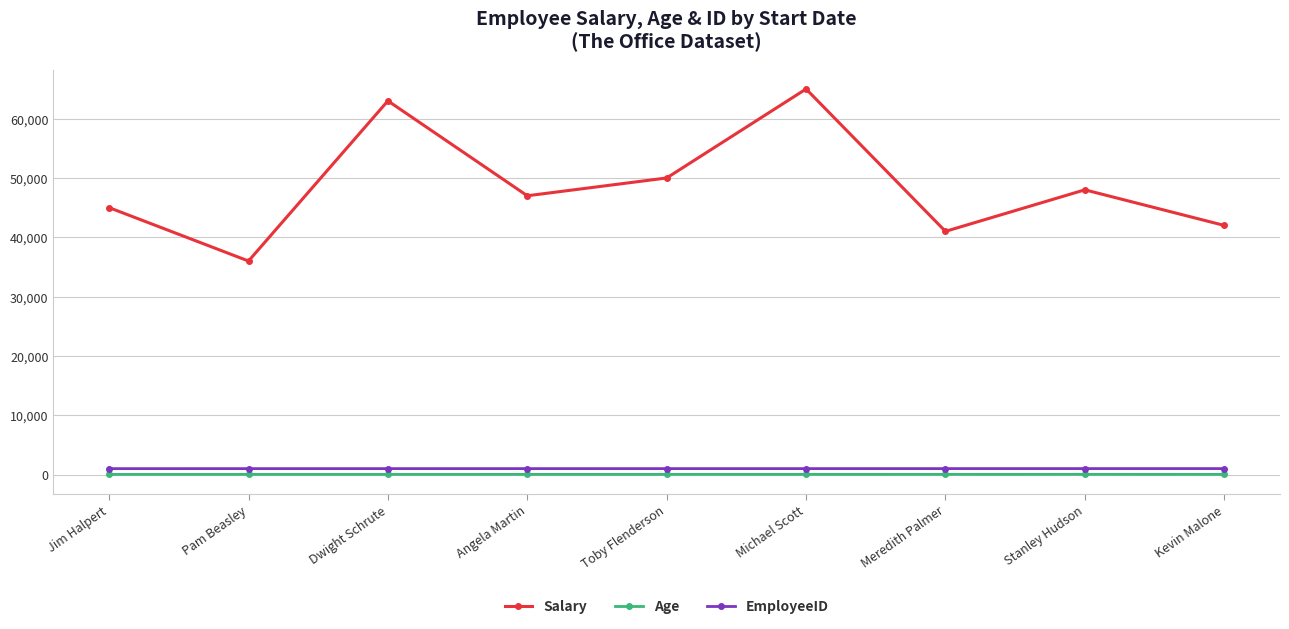

At which category is the sum across all series the highest?

Michael Scott